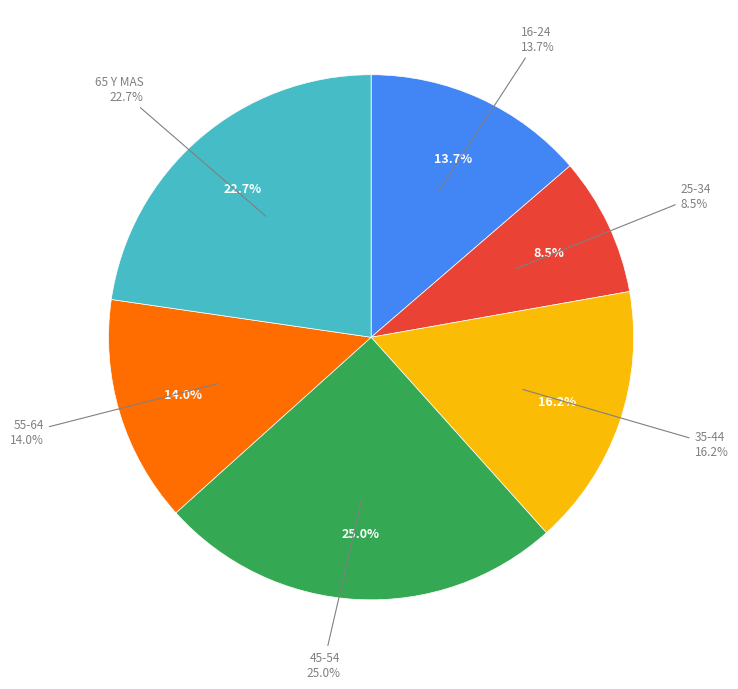

What is the smallest slice in the pie chart?

25-34